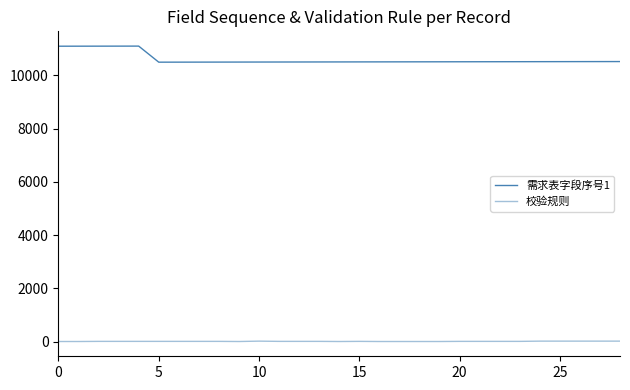

What is the label of the 2nd point from the right?

27